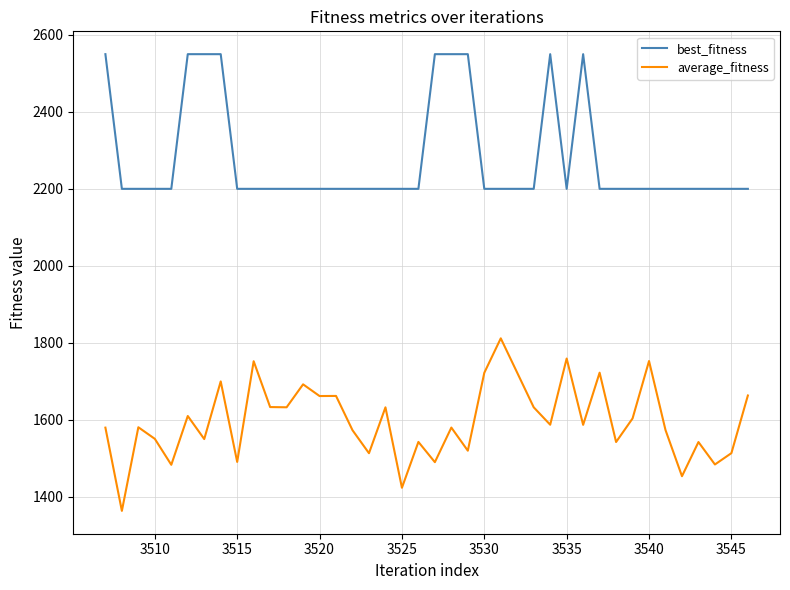

Which series has the largest total across all categories?

best_fitness